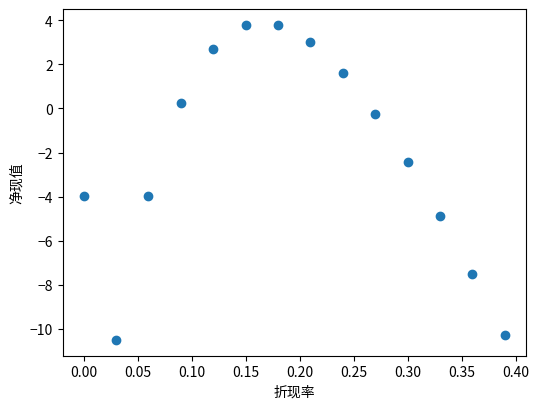

What is the range of X values (max minus min)?

0.4